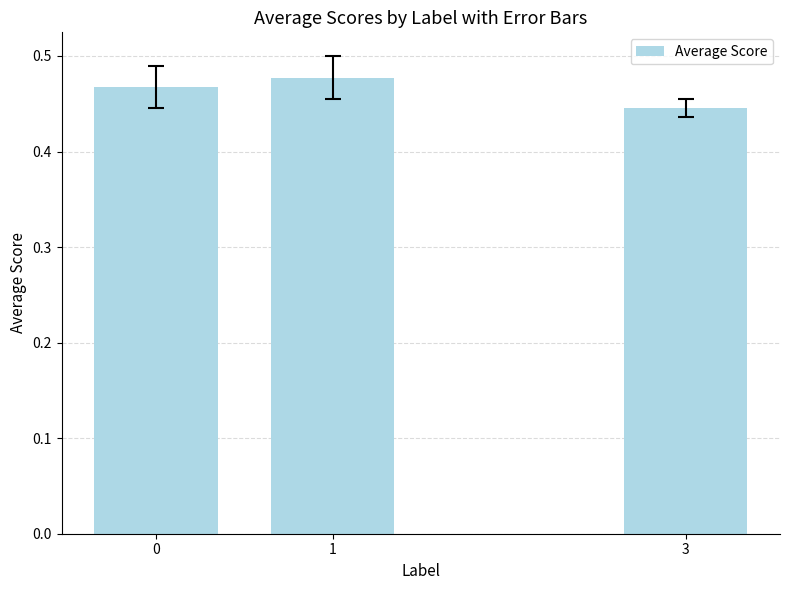

What is the sum of all values?

1.4